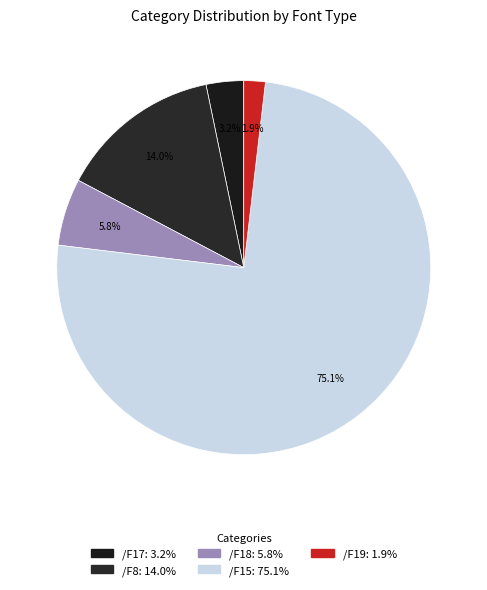

Approximately how many times larger is the value at /F17 compared to /F15?

0.0